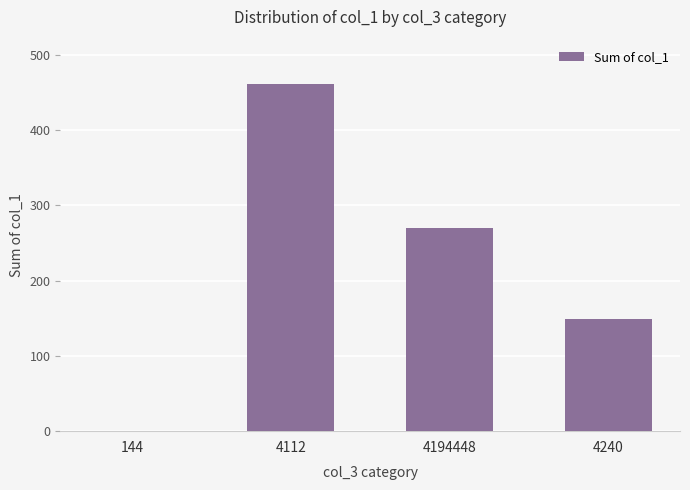

Reading left to right, list all the values displayed in this chart.

0.0	460.5	270.4	149.0